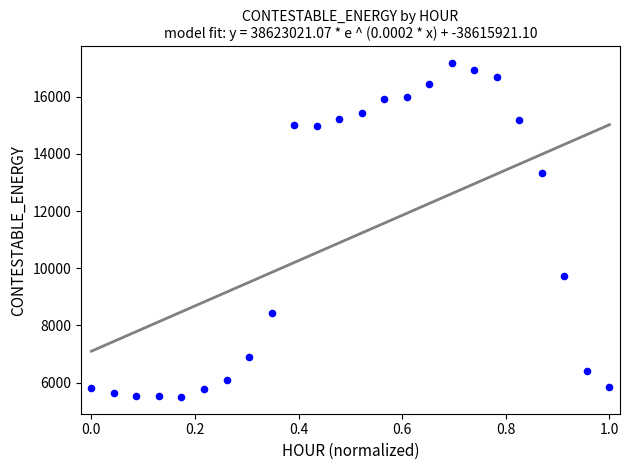

What Y value in the scatter plot is closest to 11337?

9716.9